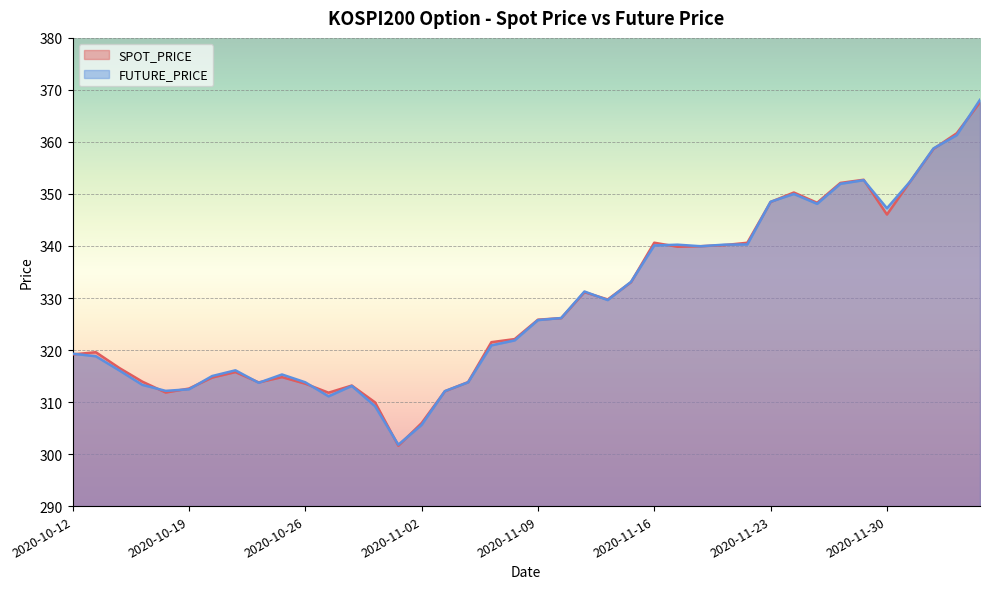

At which category is the sum across all series the highest?

2020-12-04